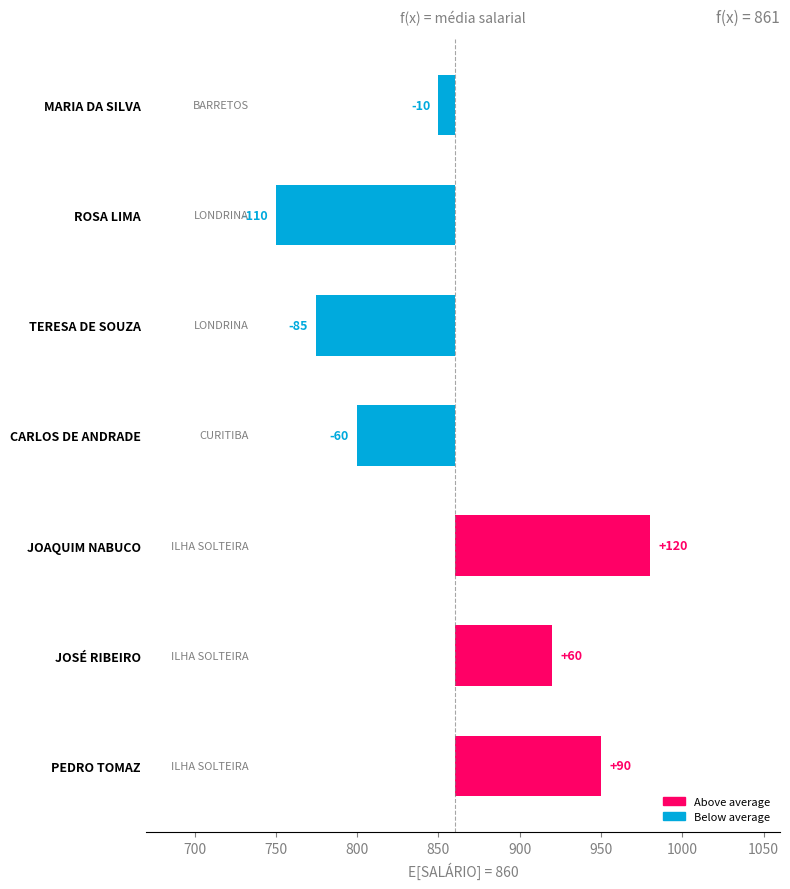

Reading right to left, extract all data points from this chart.

90	60	120	-60	-85	-110	-10